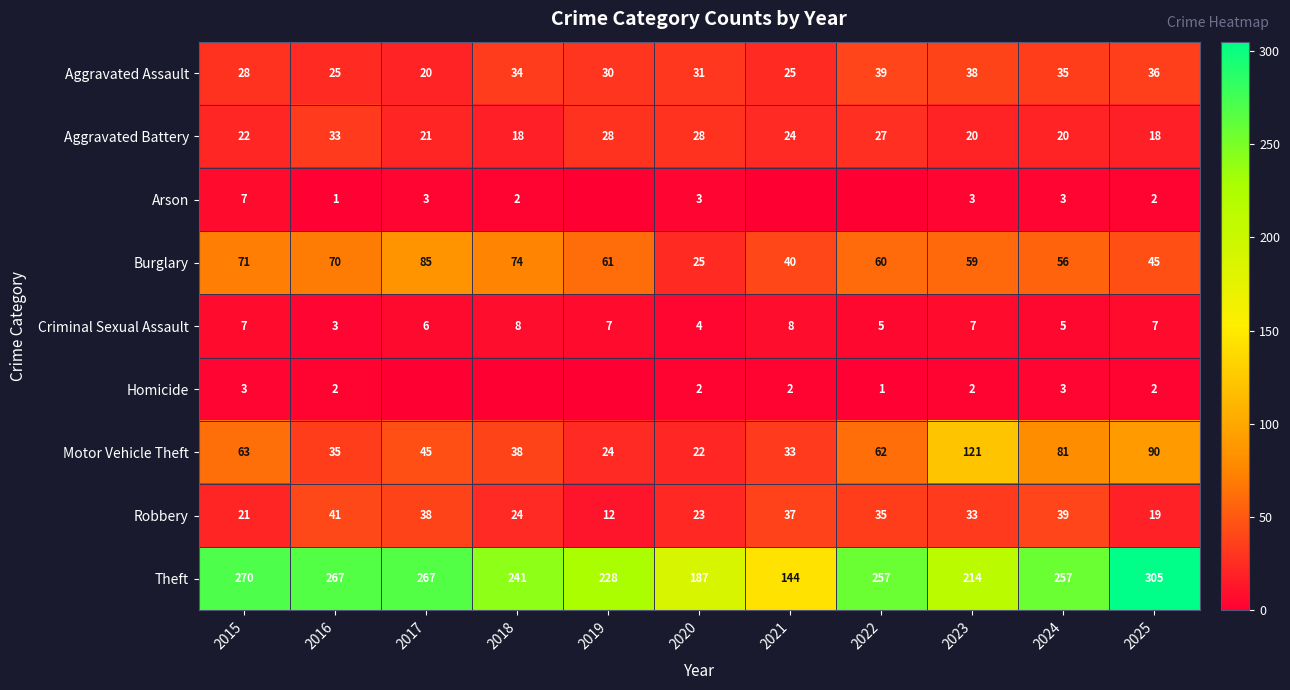

At 2016, list the series in order from largest to smallest.

Theft, Burglary, Robbery, Motor Vehicle Theft, Aggravated Battery, Aggravated Assault, Criminal Sexual Assault, Homicide, Arson